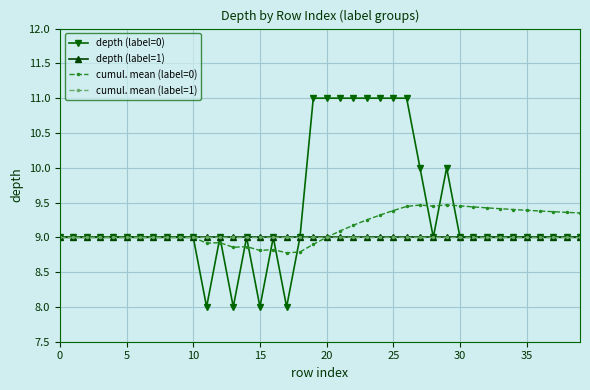

Which series has the largest total across all categories?

depth (label=0)